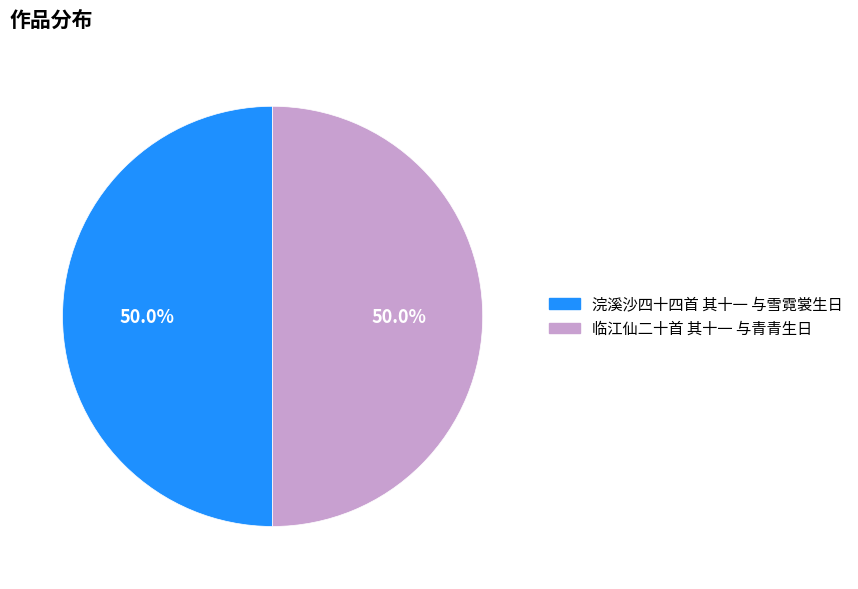

What portion of the pie excludes 临江仙二十首 其十一 与青青生日?

50.0%